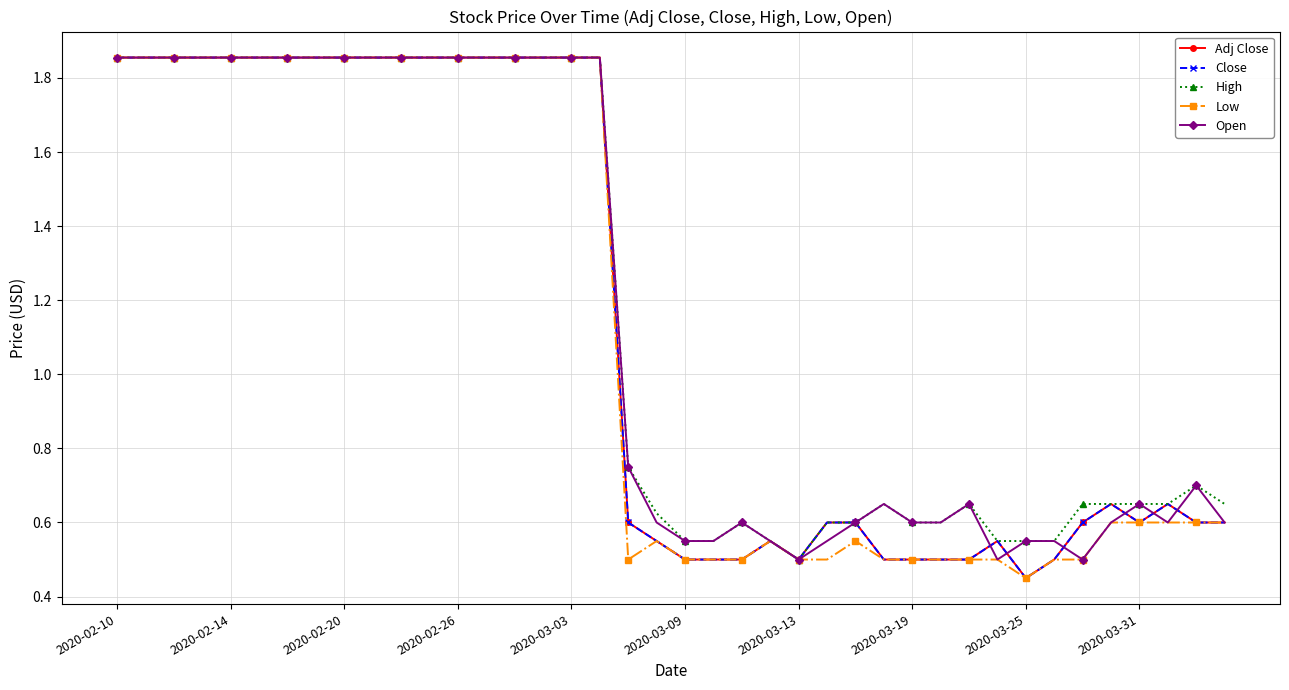

Does the chart have visible grid lines?

Yes